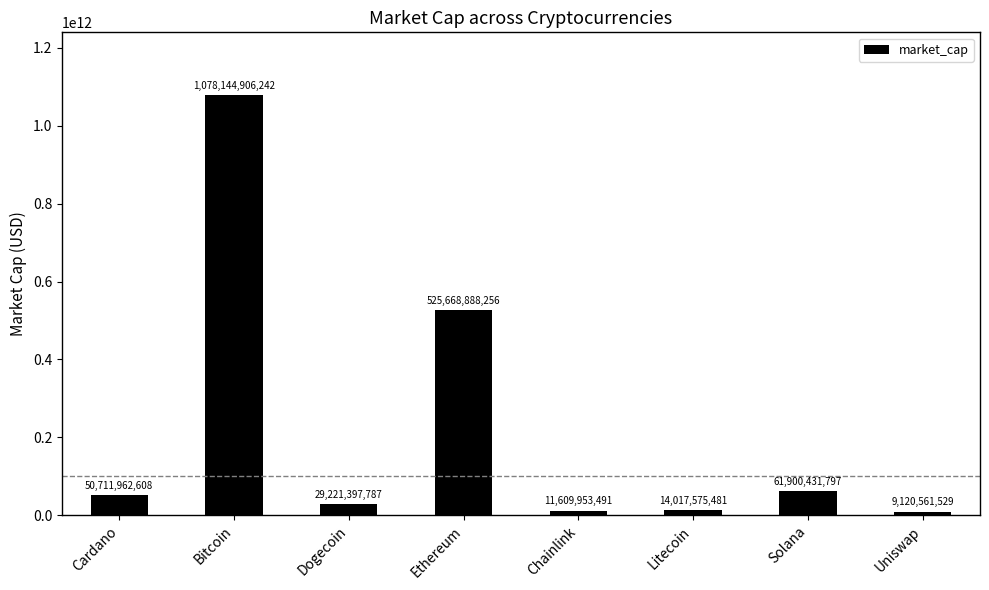

How many data points does each series have?

8